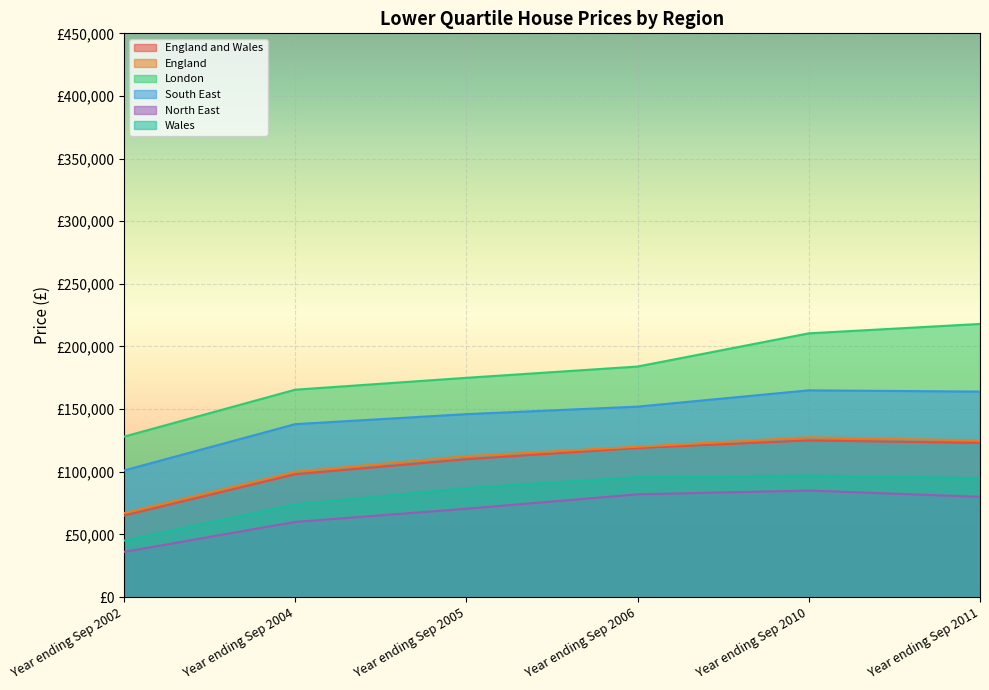

At how many categories does at least one series exceed 91688?

6